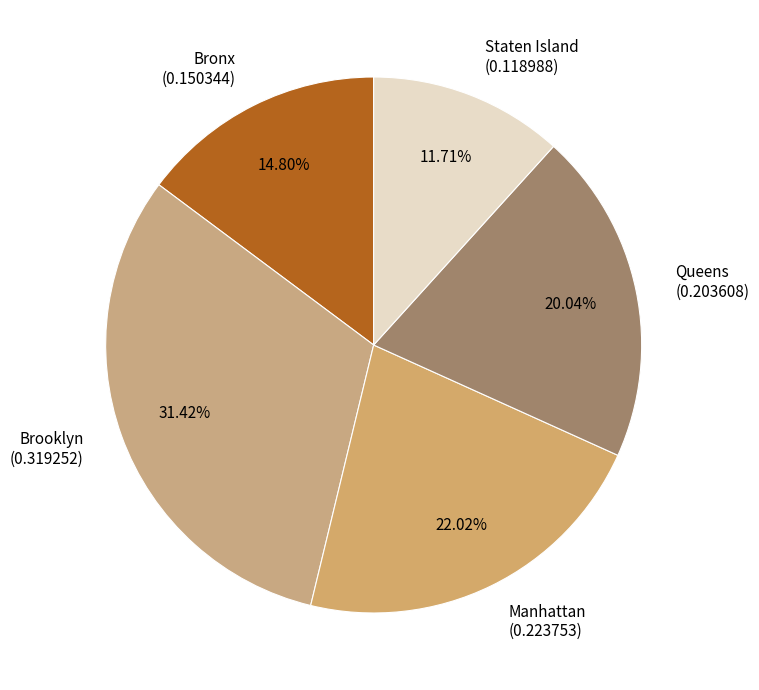

Does Staten Island represent more than half of the total?

No